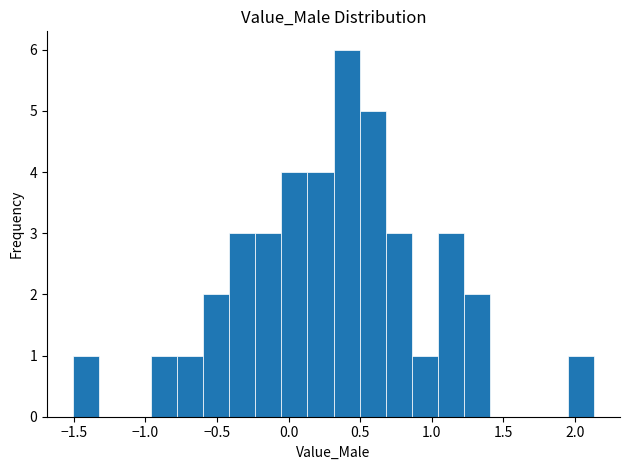

Around what value on the x-axis is the tallest bar? Give the approximate position of its centre, as read against the axis.

0.40